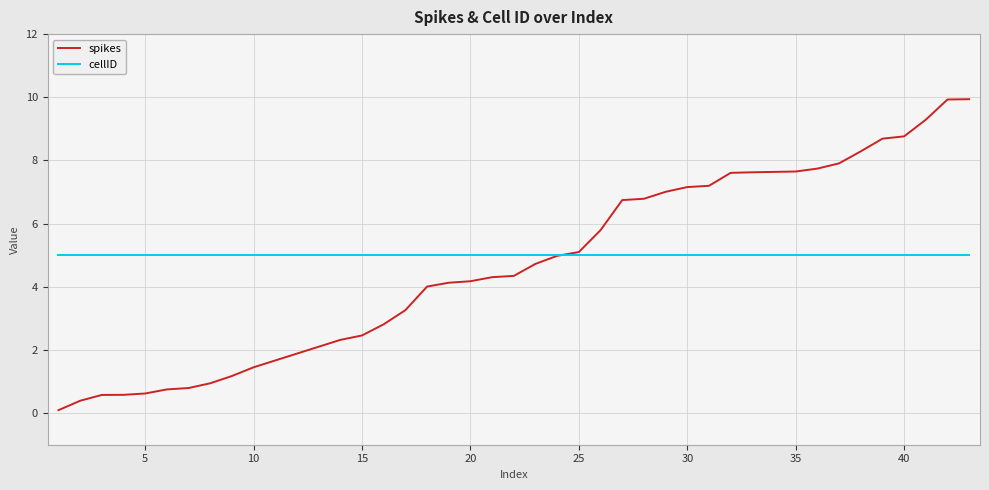

Which series has the largest total across all categories?

cellID